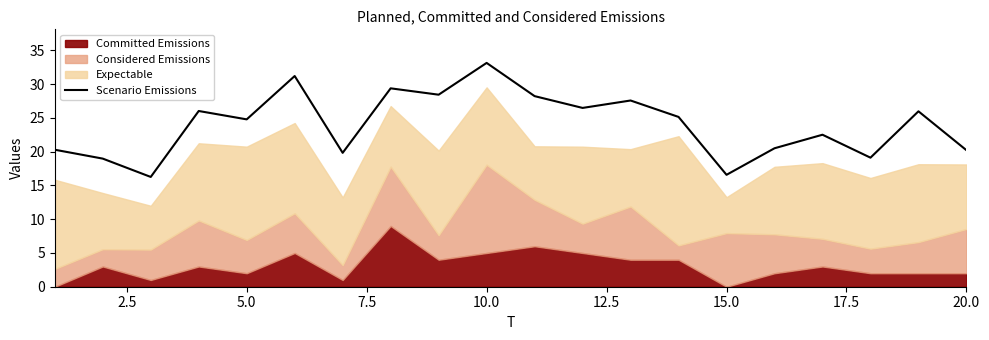

At which label does Scenario Emissions reach its peak?

10.0